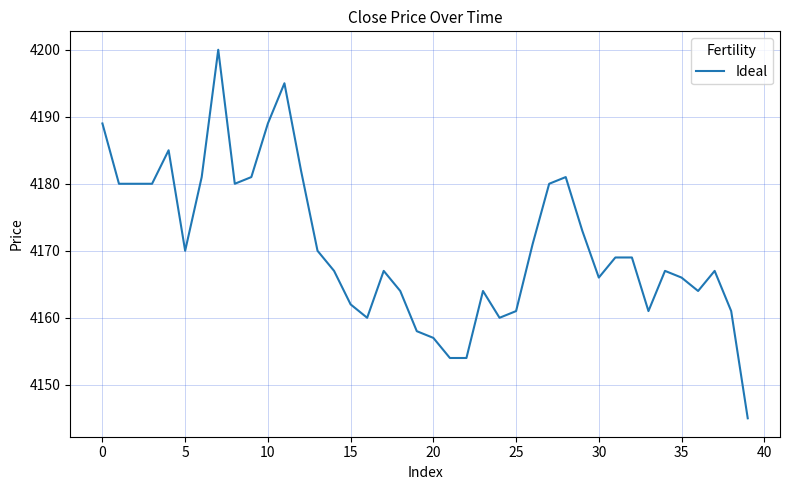

What is the greatest value displayed?

4200